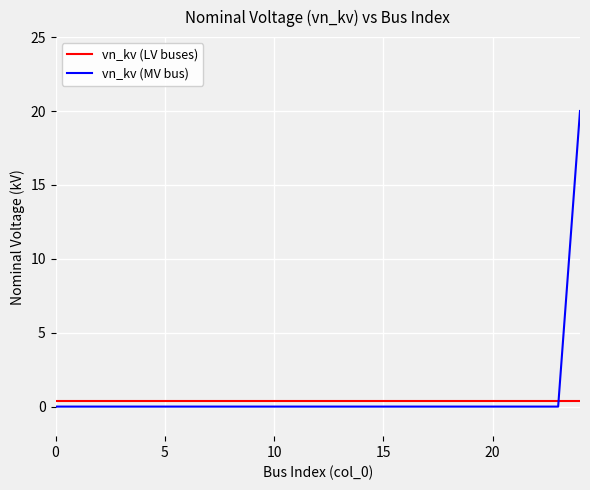

Reading right to left, transcribe all the data shown in this chart.

vn_kv (LV buses): 0.4	0.4	0.4	0.4	0.4	0.4	0.4	0.4	0.4	0.4	0.4	0.4	0.4	0.4	0.4	0.4	0.4	0.4	0.4	0.4	0.4	0.4	0.4	0.4	0.4
vn_kv (MV bus): 20.0	0.0	0.0	0.0	0.0	0.0	0.0	0.0	0.0	0.0	0.0	0.0	0.0	0.0	0.0	0.0	0.0	0.0	0.0	0.0	0.0	0.0	0.0	0.0	0.0